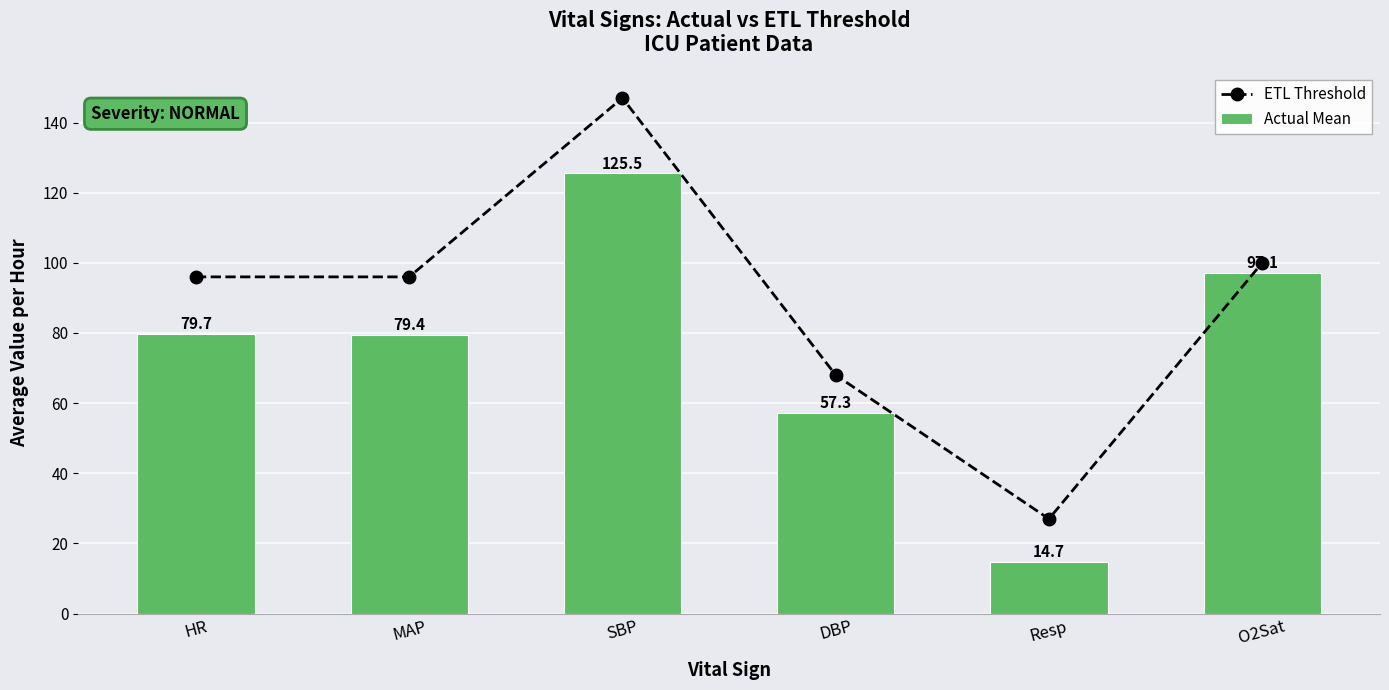

Rank the categories by Actual Mean value from lowest to highest.

Resp, DBP, MAP, HR, O2Sat, SBP